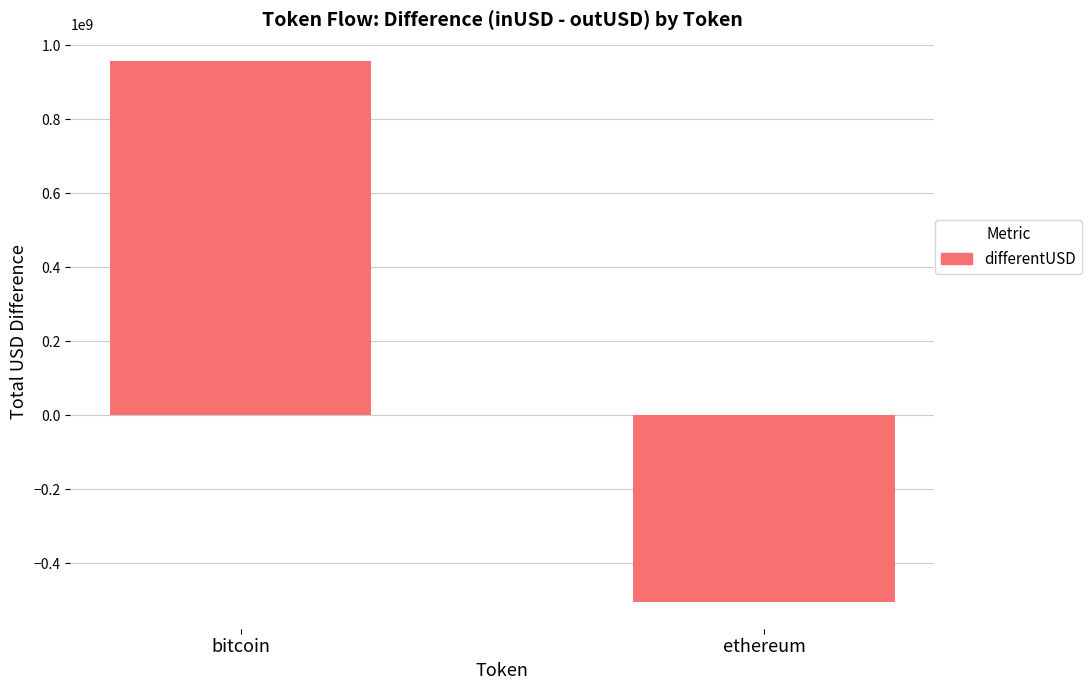

Which category has the lowest value across all series?

ethereum